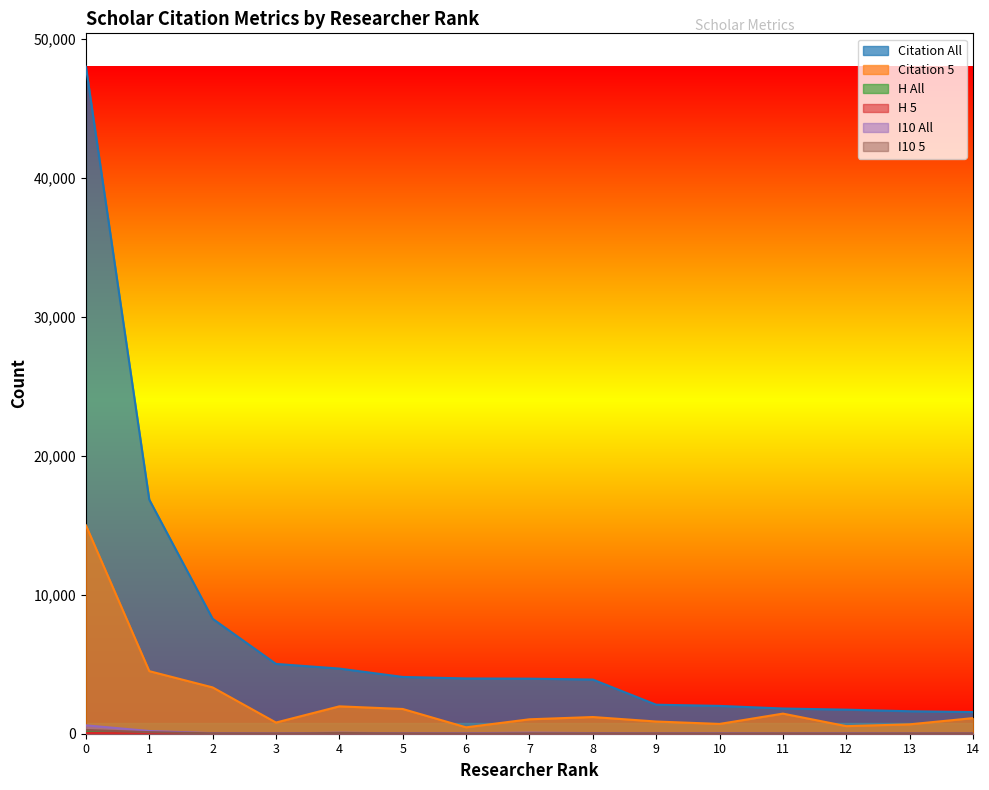

True or false: H All has a value of 27 at 1.

False